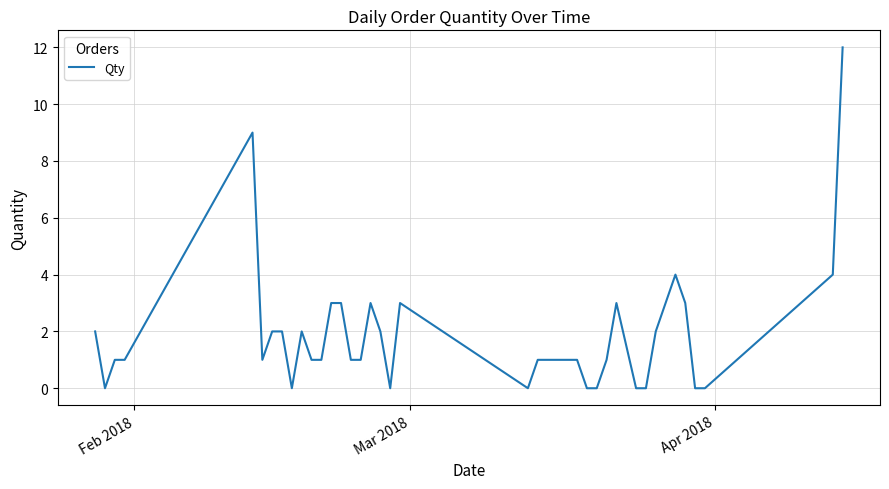

What is the greatest value displayed?

12